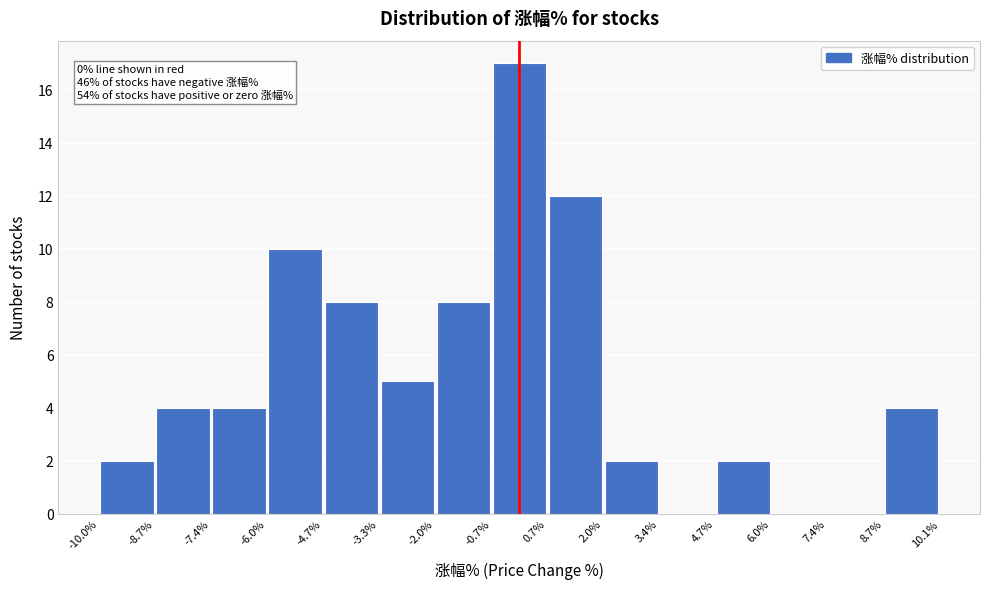

Which range on the x-axis has the tallest bar?

-0.7% to 0.7%